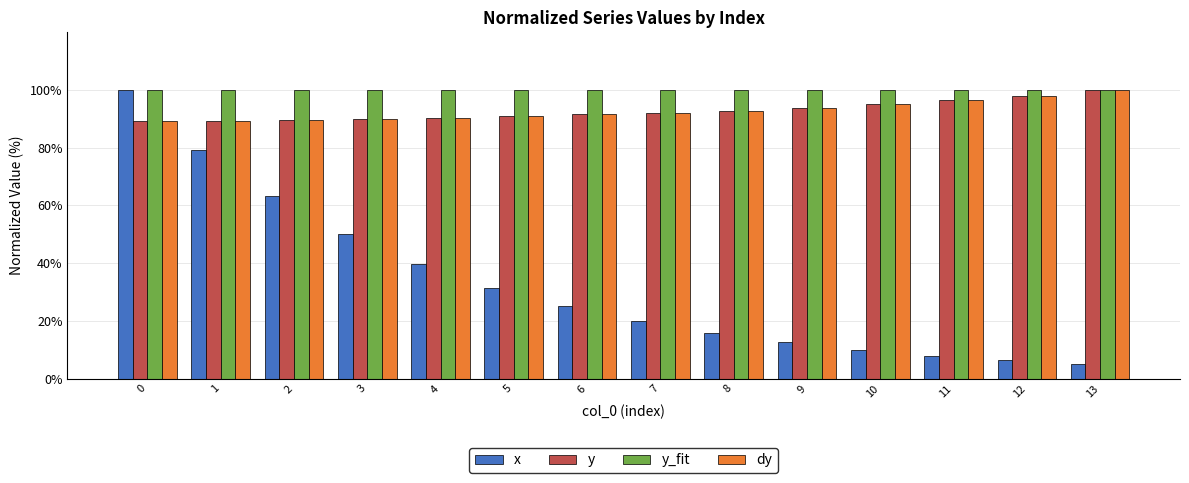

What is the average value of the dy series?

92.8